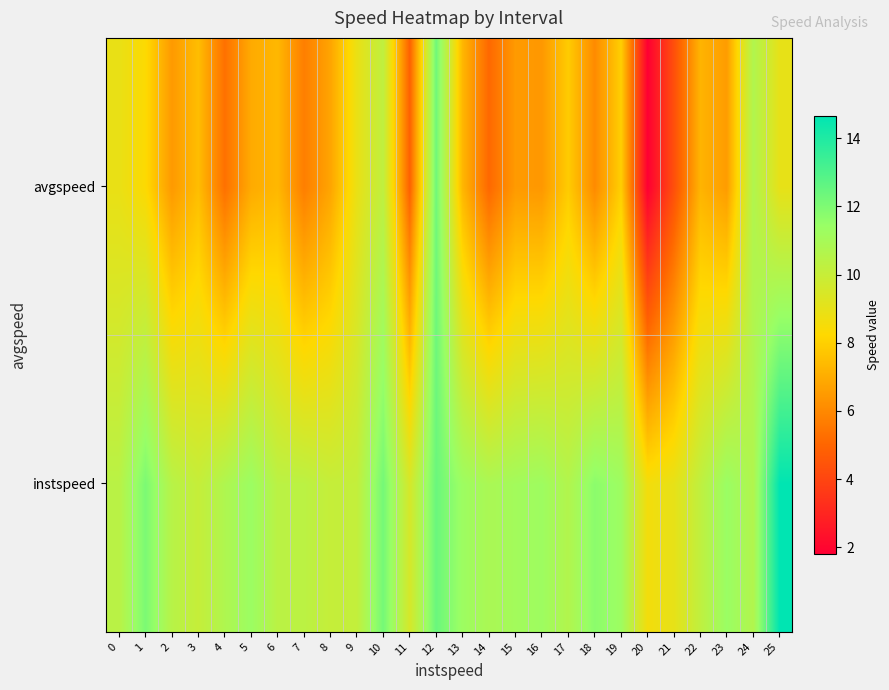

Reading right to left, what are all the values shown in this chart?

instspeed: 25=14.7	24=10.7	23=11.4	22=10.2	21=9.0	20=8.6	19=11.3	18=11.7	17=10.7	16=11.3	15=11.1	14=10.9	13=11.3	12=12.4	11=9.5	10=12.2	9=10.1	8=10.1	7=10.4	6=10.4	5=11.3	4=10.7	3=10.0	2=10.5	1=12.0	0=10.4
avgspeed: 25=9.0	24=10.7	23=6.5	22=7.2	21=4.3	20=1.8	19=8.0	18=6.1	17=7.9	16=6.4	15=6.5	14=5.1	13=7.3	12=12.3	11=4.9	10=10.2	9=8.9	8=6.8	7=5.7	6=7.3	5=6.9	4=5.3	3=7.5	2=6.5	1=8.3	0=8.9